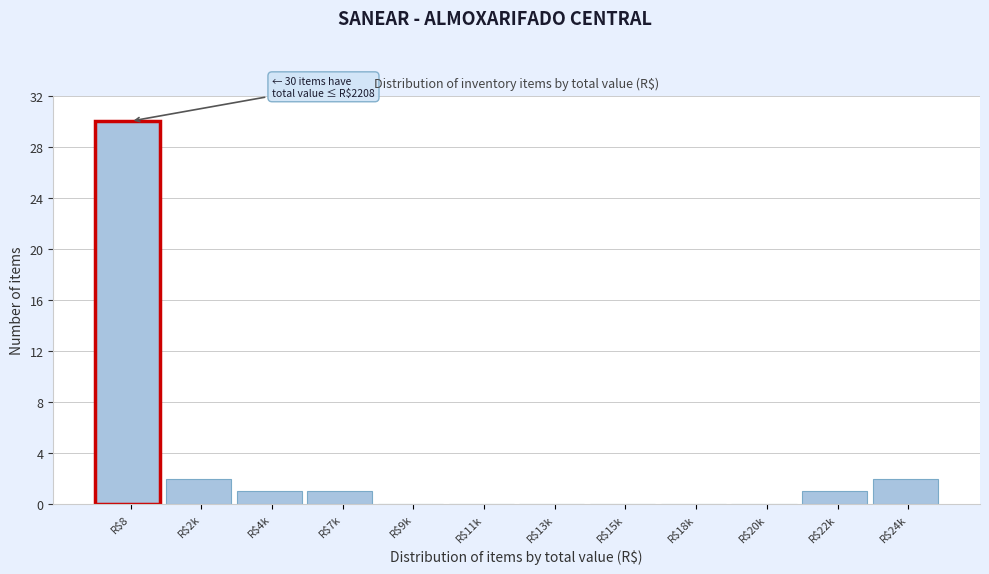

True or false: the data shows -13 at R$11k.

False